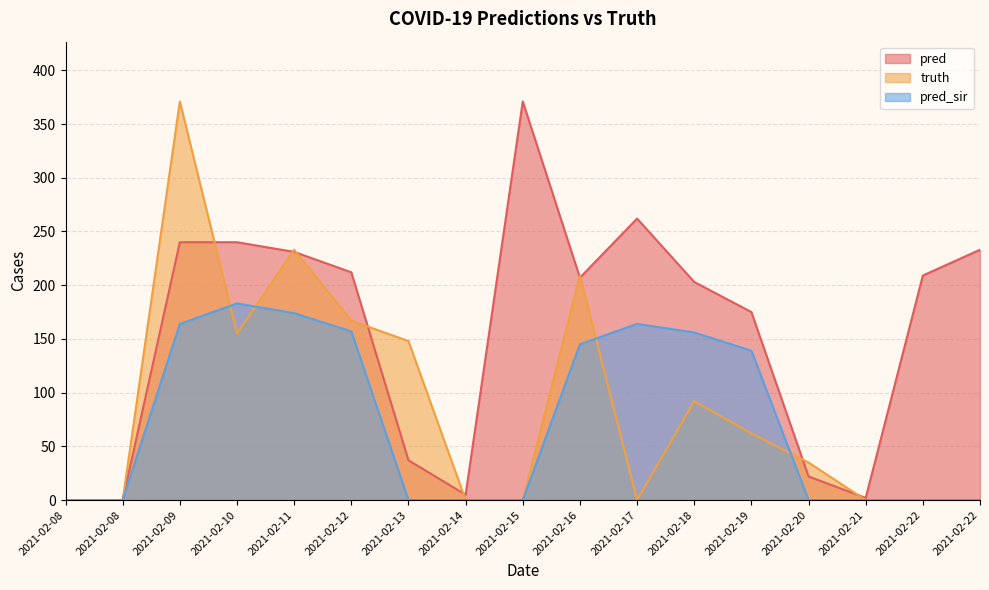

At how many categories does at least one series exceed 316?

2